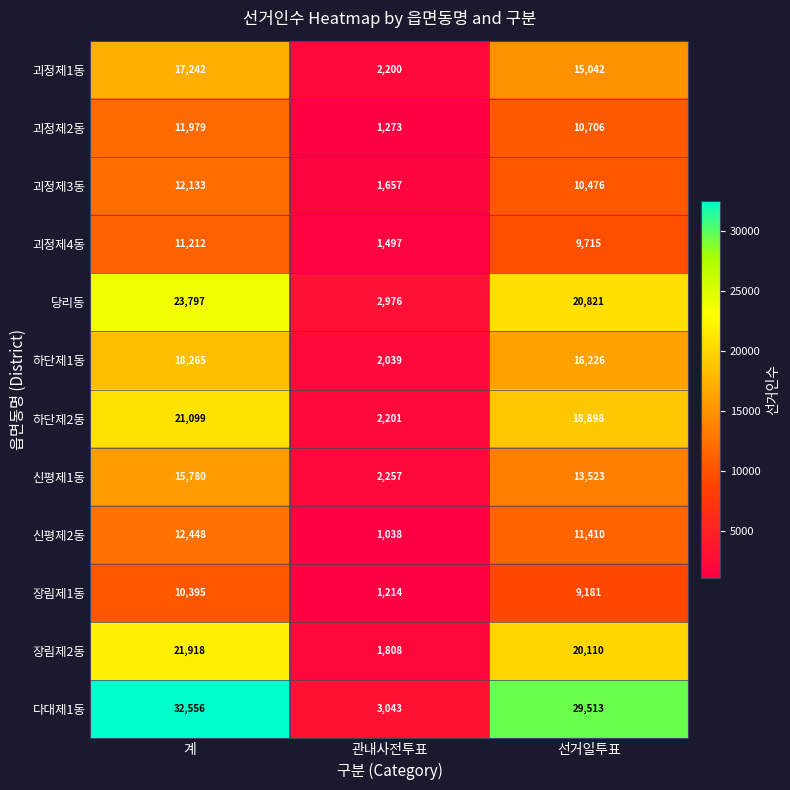

What value does the 괴정제1동 series have at 선거일투표, to the nearest 50?

15050